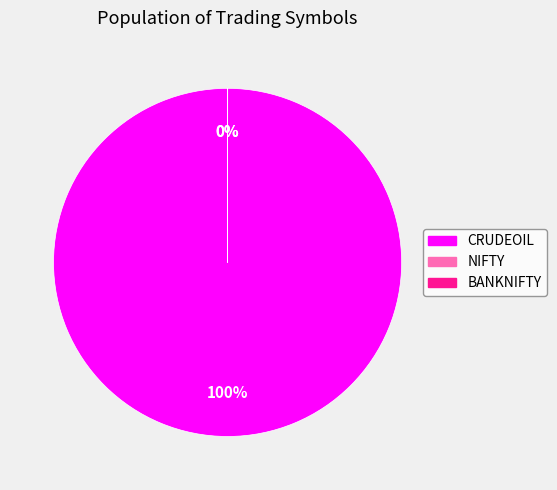

Between CRUDEOIL and BANKNIFTY, which is larger?

CRUDEOIL